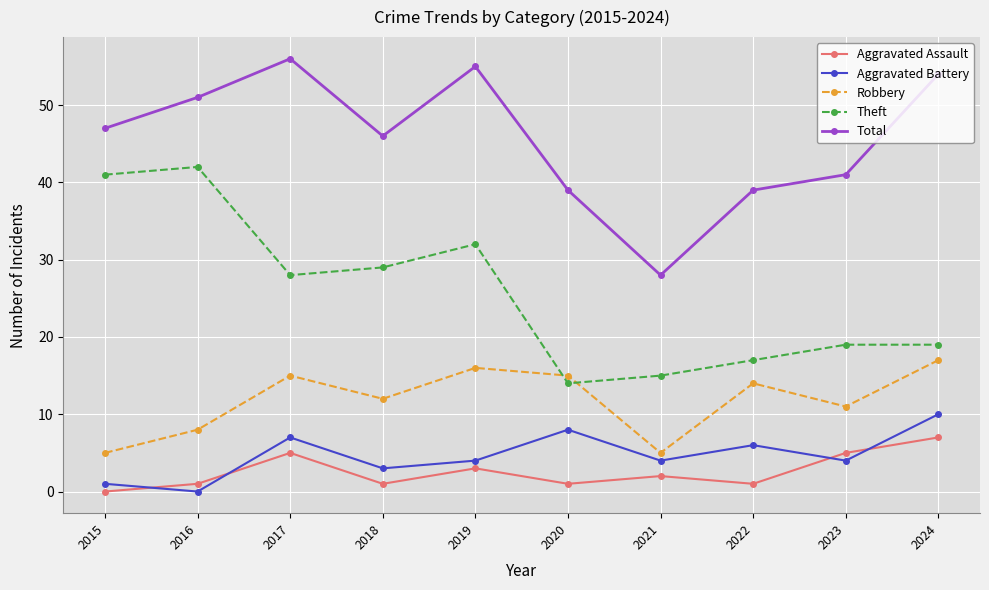

How many lines are shown in the chart?

5